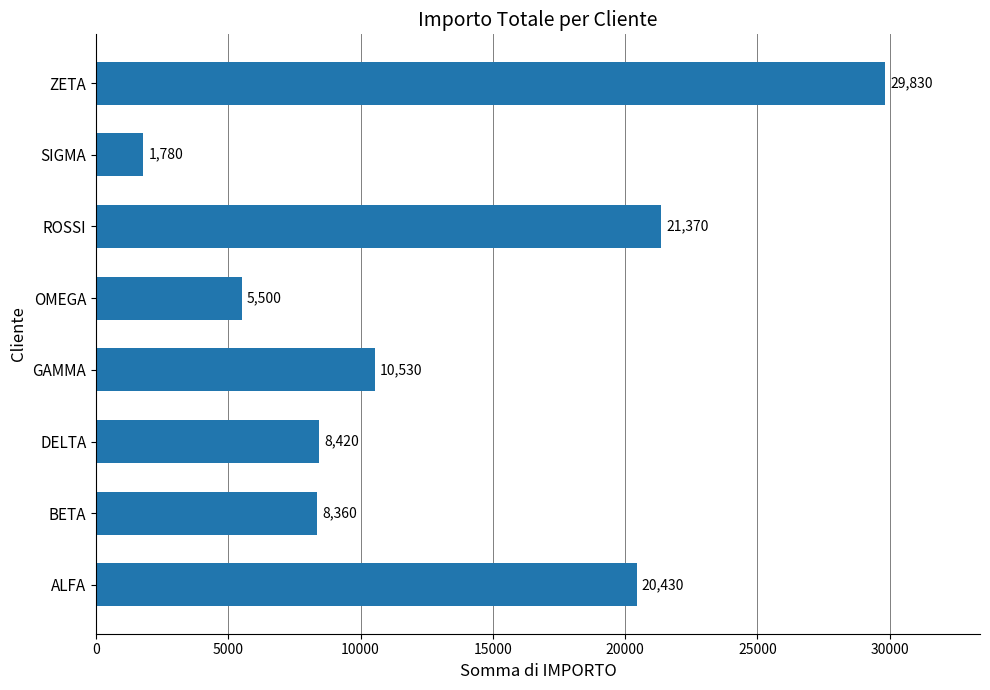

What is the change in value from DELTA to GAMMA?

+2110